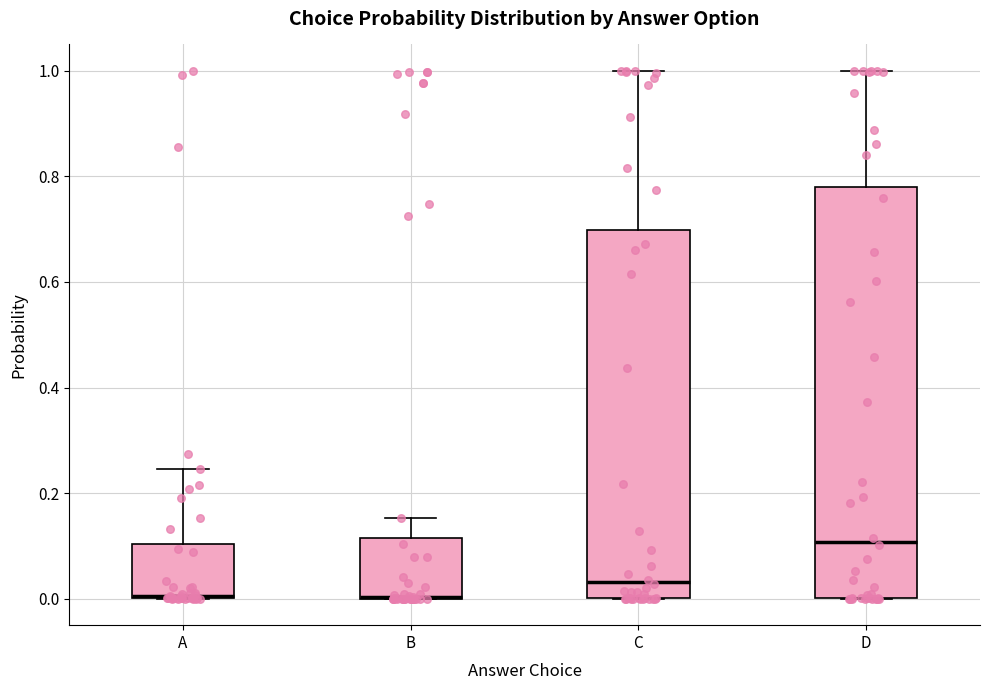

Where does the upper whisker of the box for C end on the y-axis? The values are not printed on the chart, so give them approximately, as read against the axis.

1.00